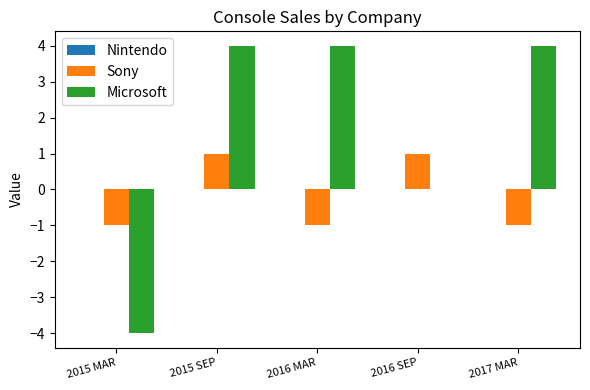

What is the spread (max minus min) of values at 2015 SEP?

3